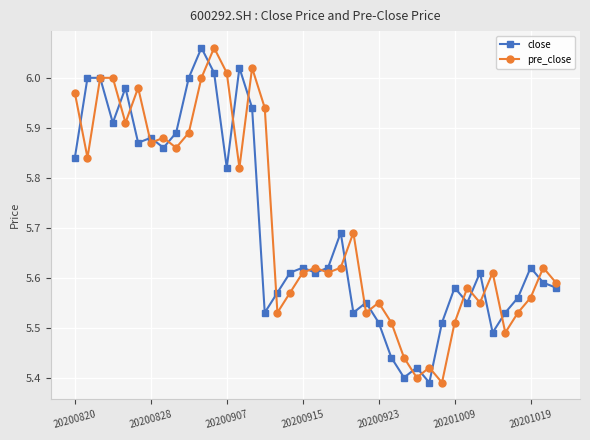

What is the sum of all pre_close values?

222.6